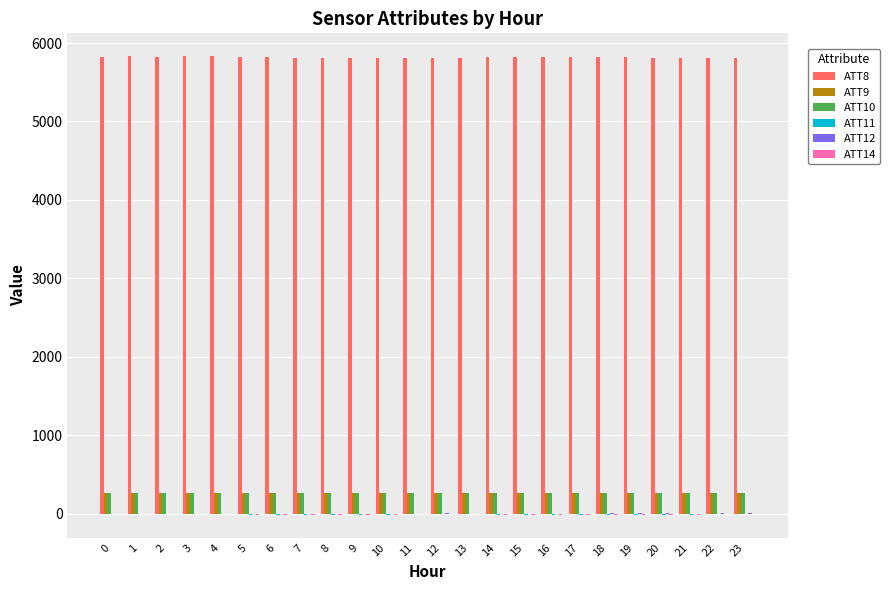

What is the greatest value displayed?

5831.1